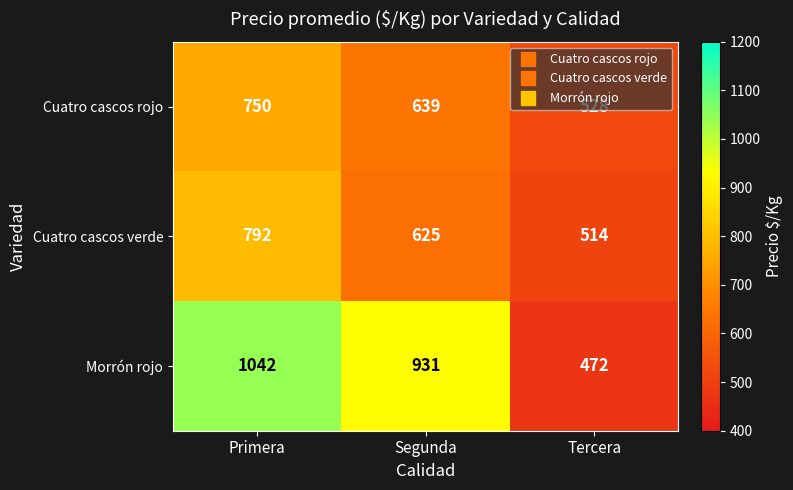

How many series are shown in this chart?

3